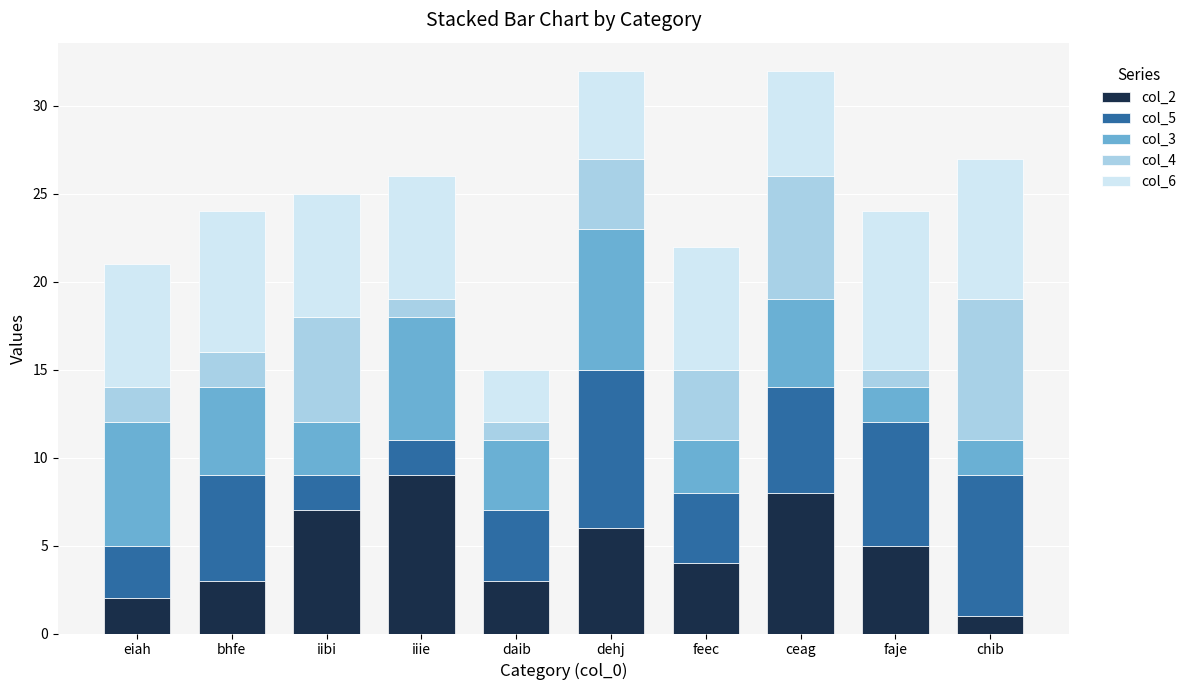

What is the total value across all series at chib?

27